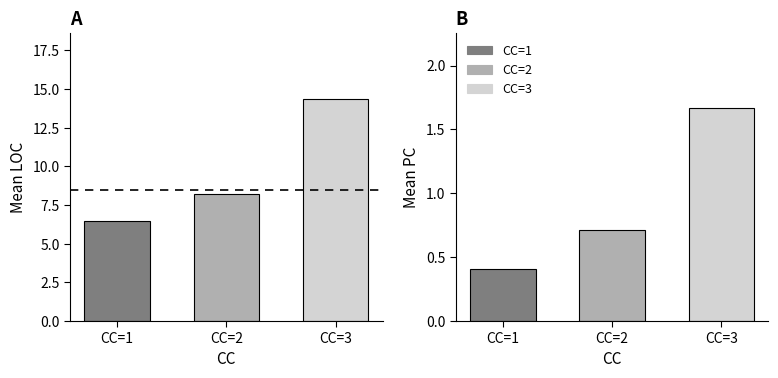

Reading right to left, what are all the values shown in this chart?

LOC: 14.3	8.2	6.5
PC: 1.7	0.7	0.4